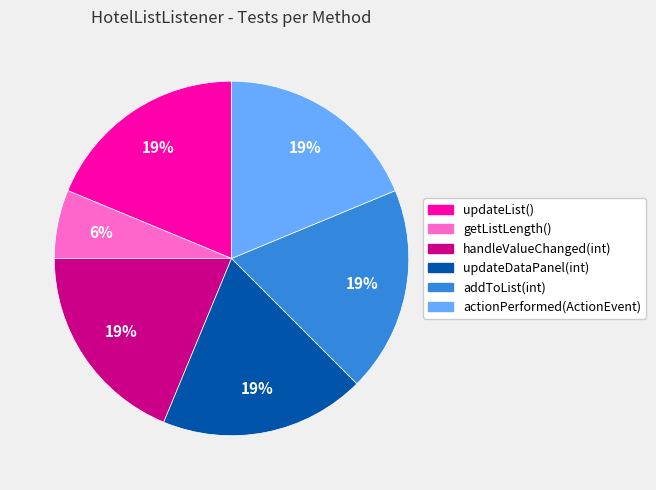

Does addToList(int) represent more than half of the total?

No